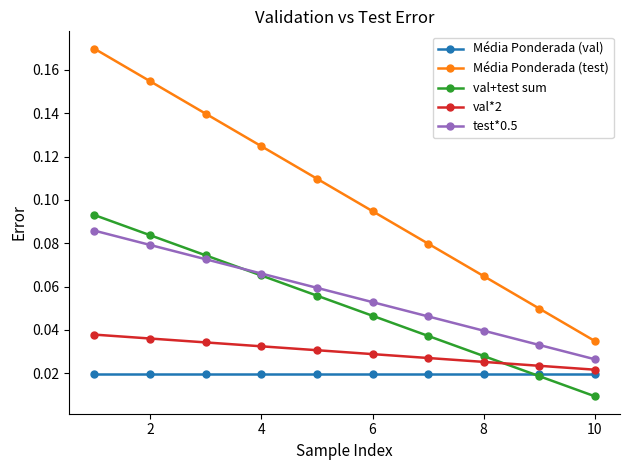

Does the chart display data point markers on the line(s)?

Yes